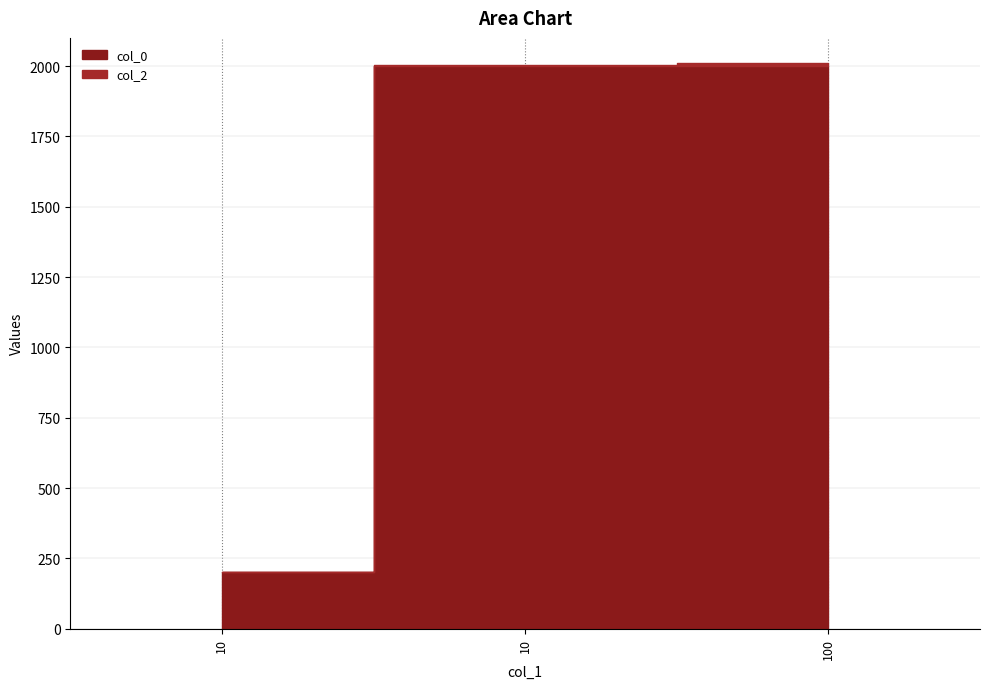

The col_0 series shows 199.9 at 10. True or false?

True